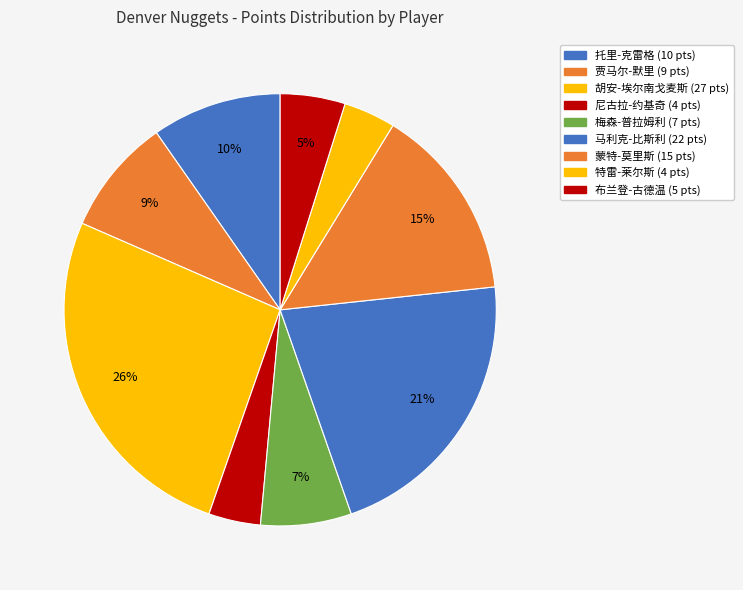

The 贾马尔-默里 slice represents 16% of the pie. True or false?

False